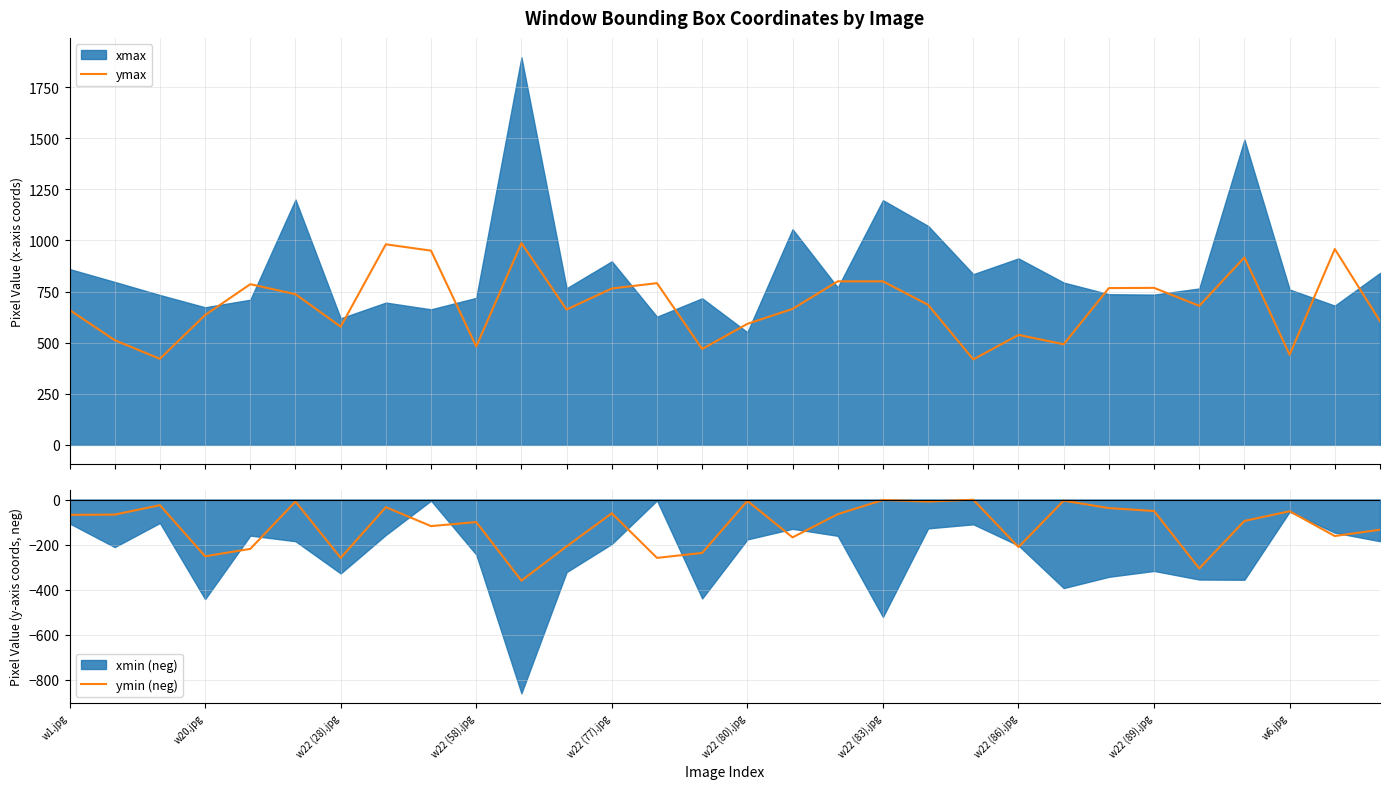

What is the sum of all ymin (neg) values?

-3581